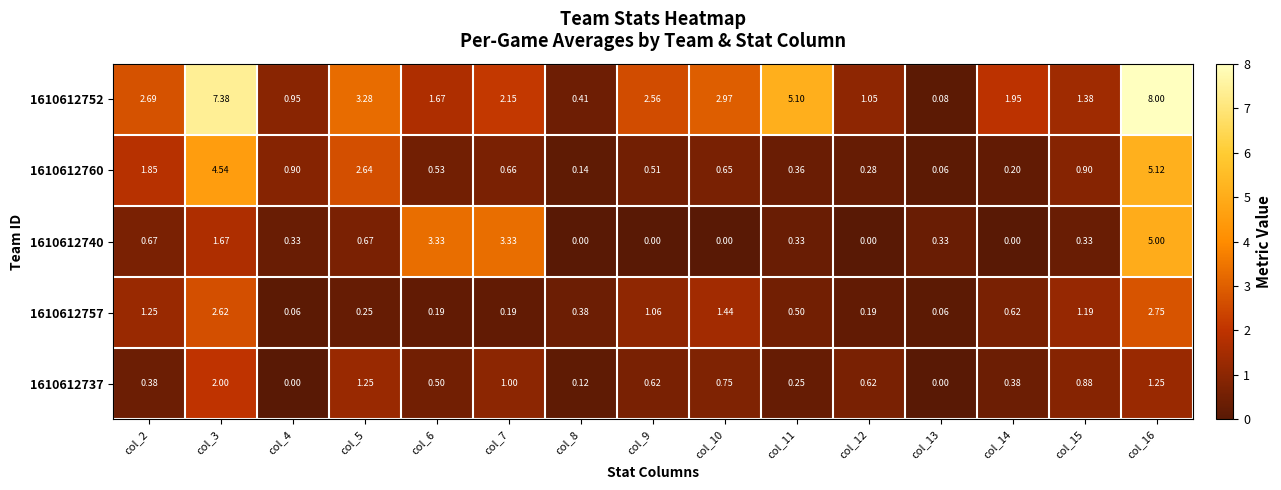

Is the value of 1610612740 at col_12 greater than the value of 1610612760 at col_2?

No